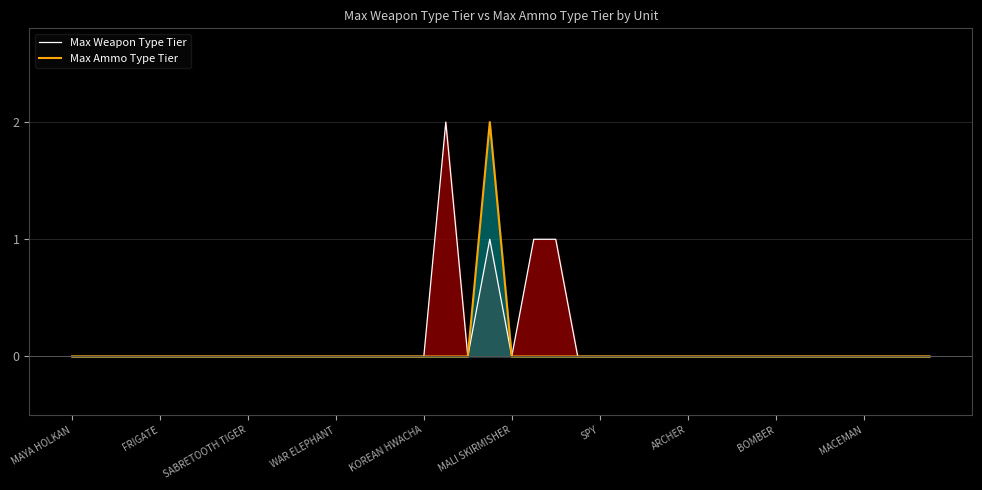

True or false: Max Ammo Type Tier has more than 2 interior local peaks.

False